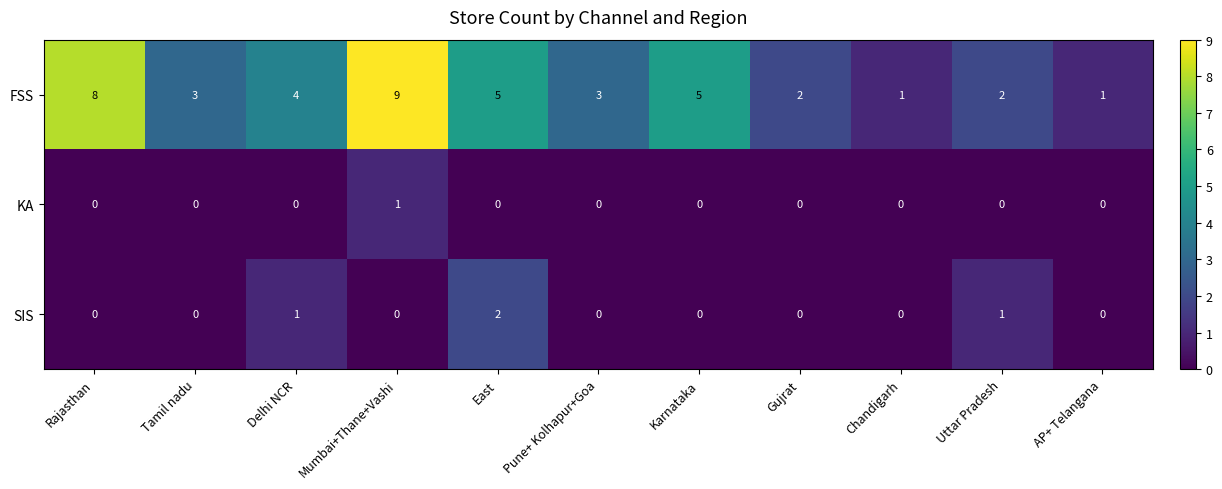

Read the FSS value at East.

5